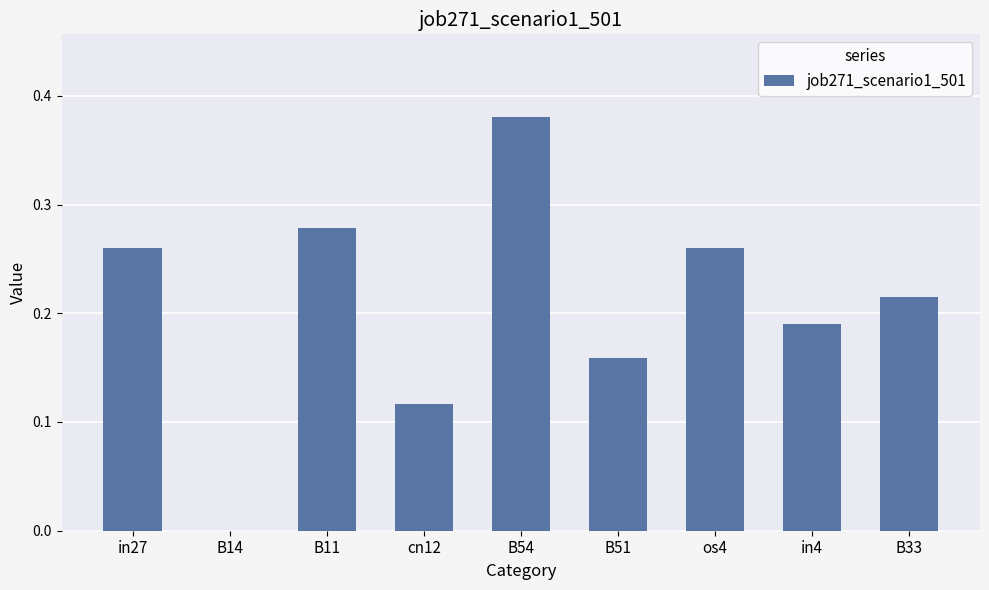

How many values are above zero?

8